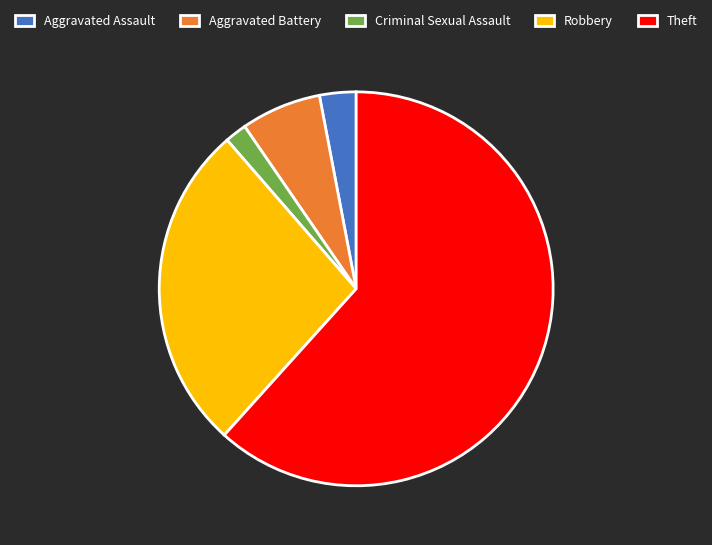

Rank the categories by value from highest to lowest.

Theft, Robbery, Aggravated Battery, Aggravated Assault, Criminal Sexual Assault